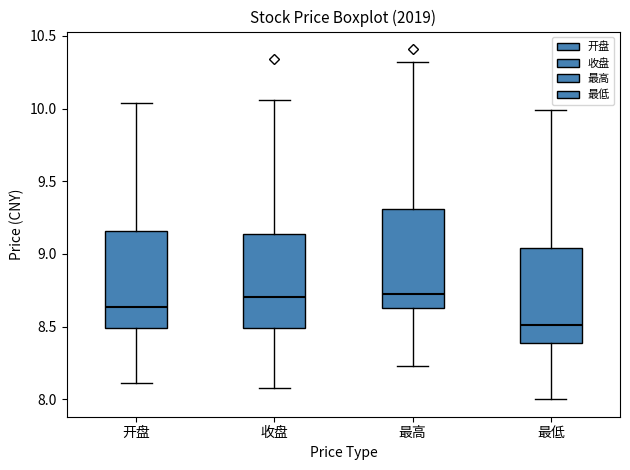

Which box has the lowest median line?

最低